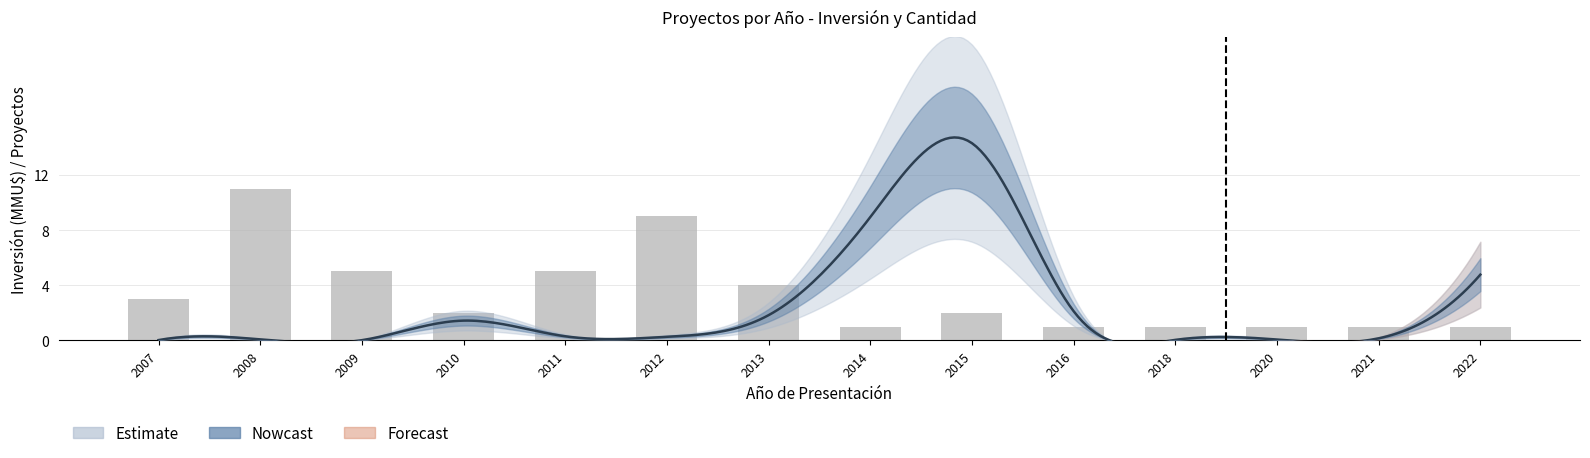

What is the ratio of the value at 2020 to the value at 2010?

0.5